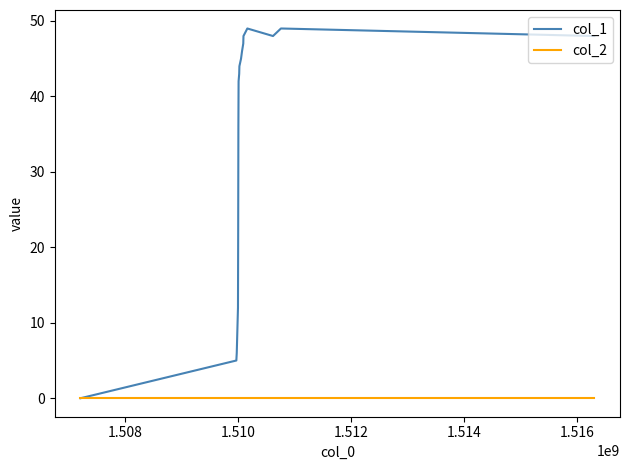

What is the maximum value shown in the chart?

49